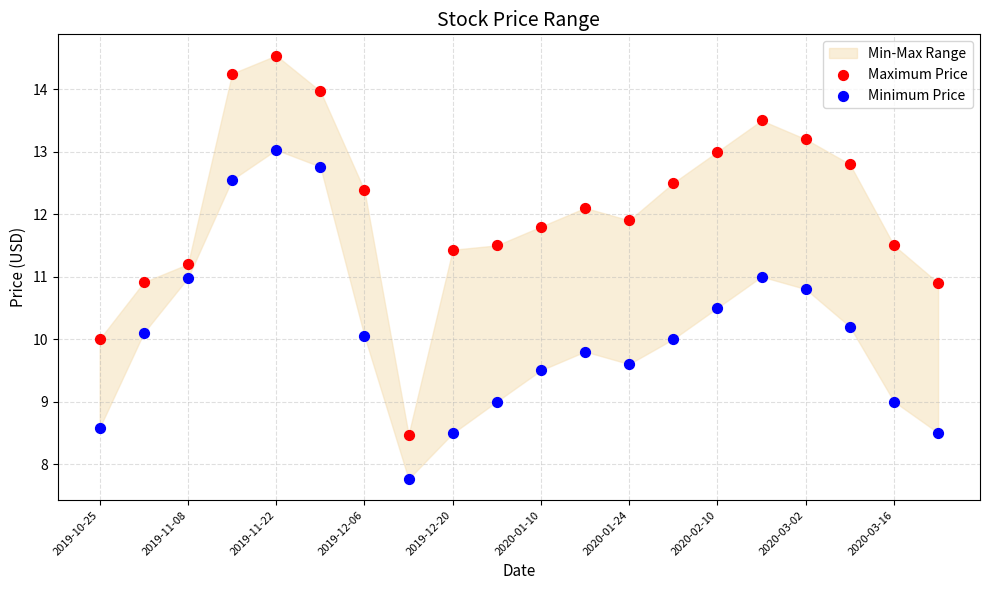

Across all data points, what is the range of Y values (max minus min)?

6.8